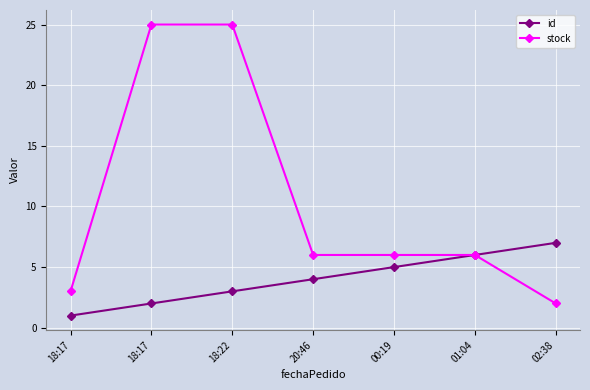

What is the total value across all series at 01:04?

12